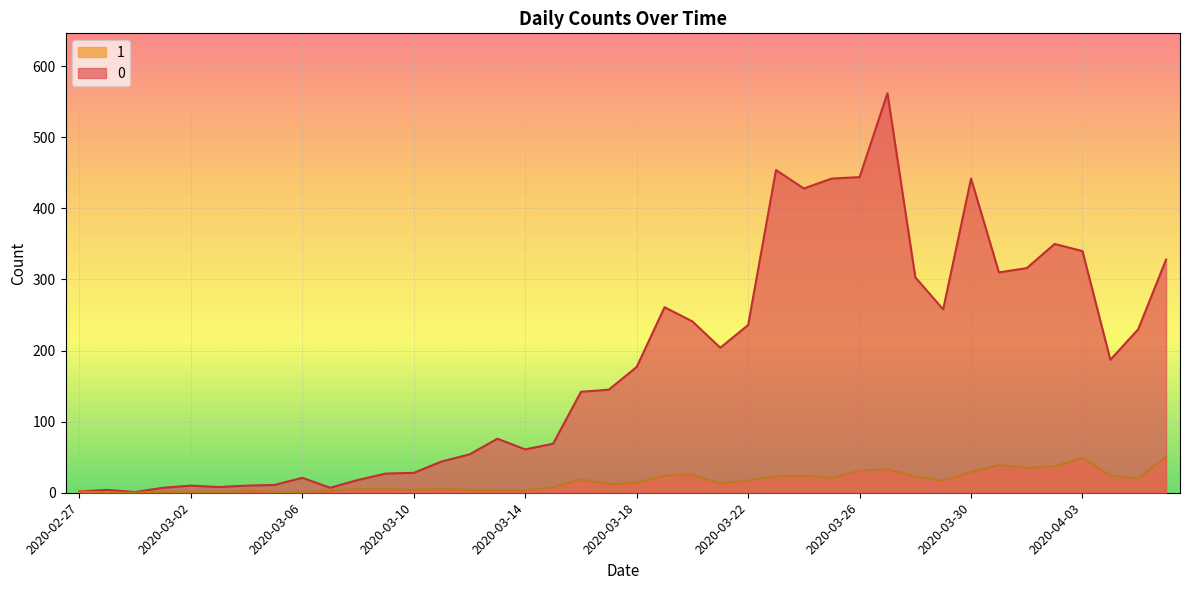

What is the spread (max minus min) of values at 2020-03-24?

404